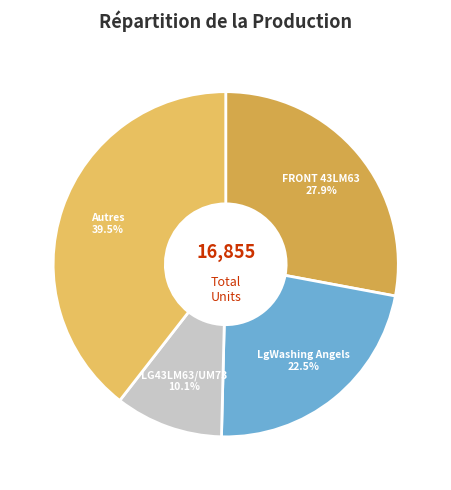

Which slice is the smallest?

LG43LM63/UM73